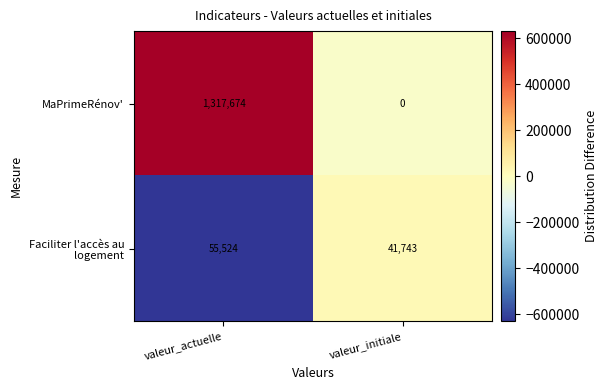

At which category is the sum across all series the highest?

valeur_actuelle